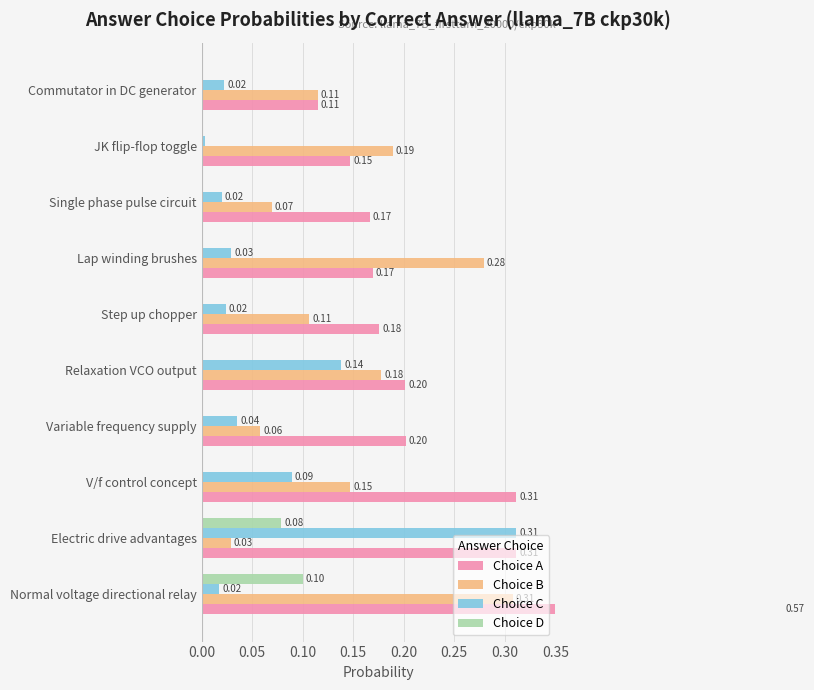

What is the value of the Choice C bar at the 3rd from the left?

0.1